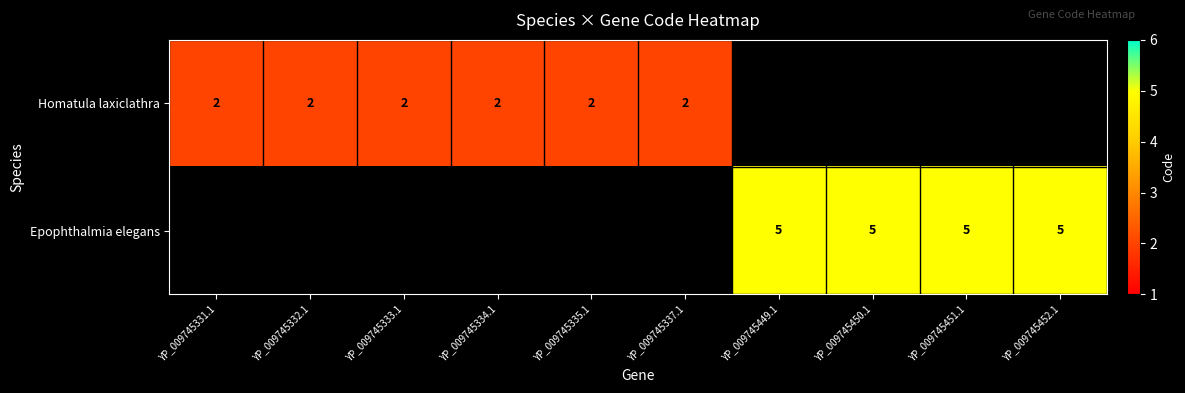

The Homatula laxiclathra series shows 4 at YP_009745335.1. True or false?

False